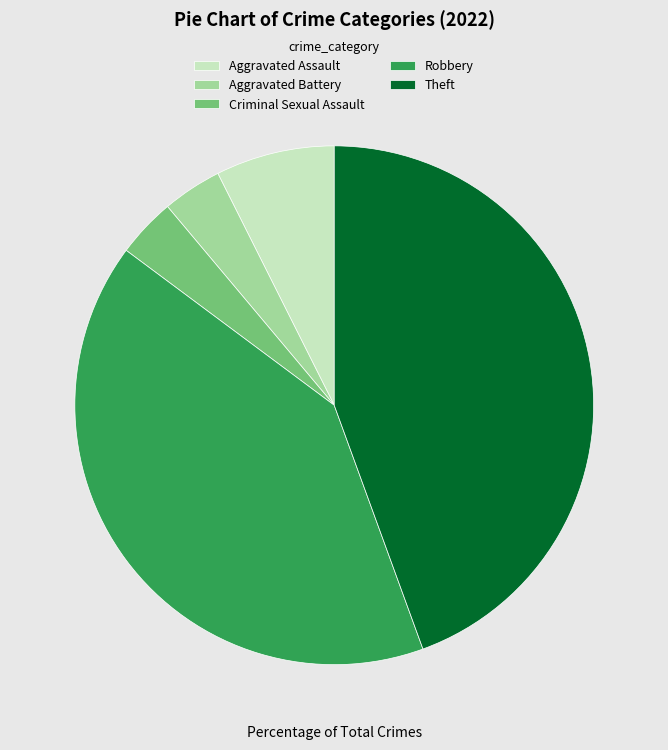

Which category has the biggest portion of the pie?

Theft